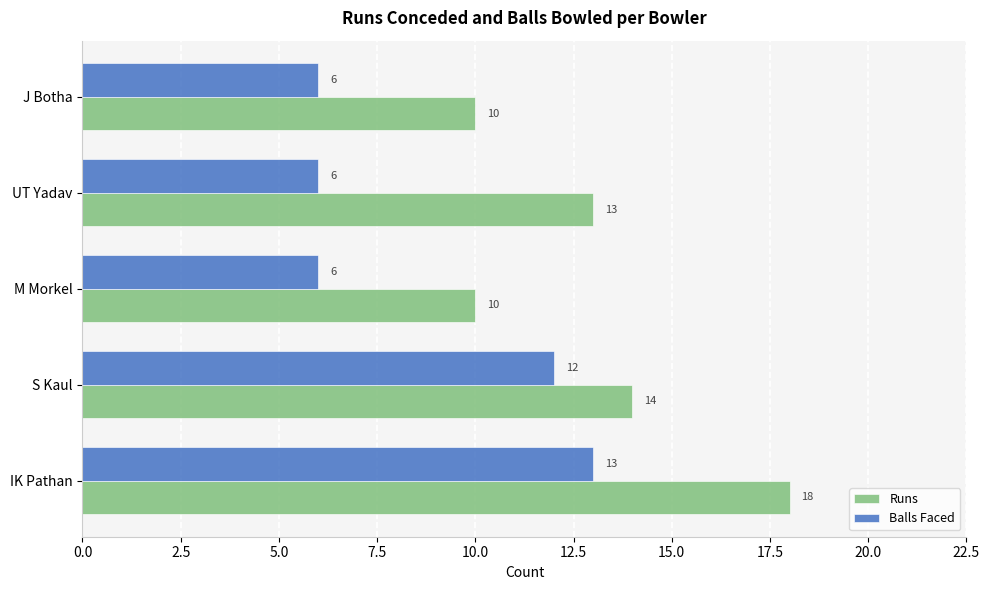

What are all the series names shown in the legend?

Runs, Balls Faced